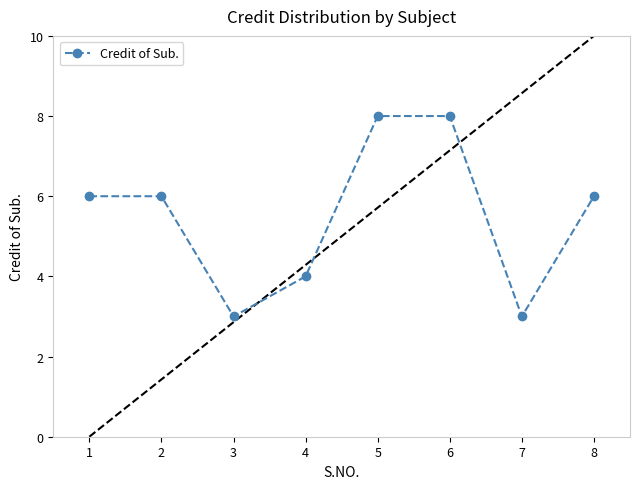

Is it true that the value at 5 is 4?

False